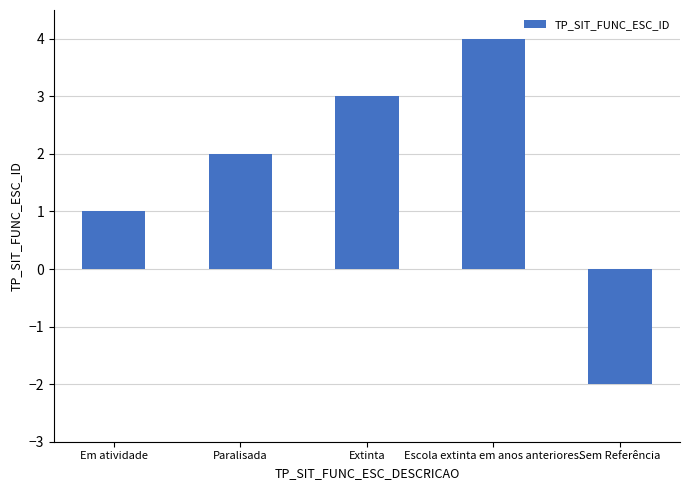

What position from the left is Extinta?

3